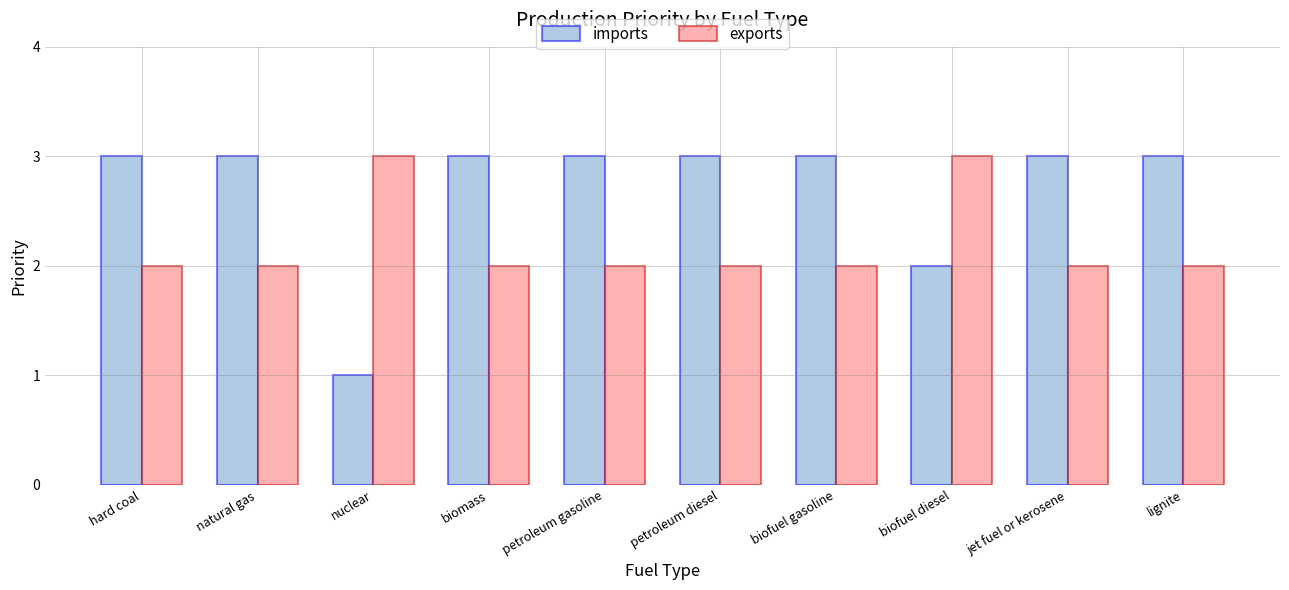

What is the difference between the maximum and minimum values in the imports series?

2